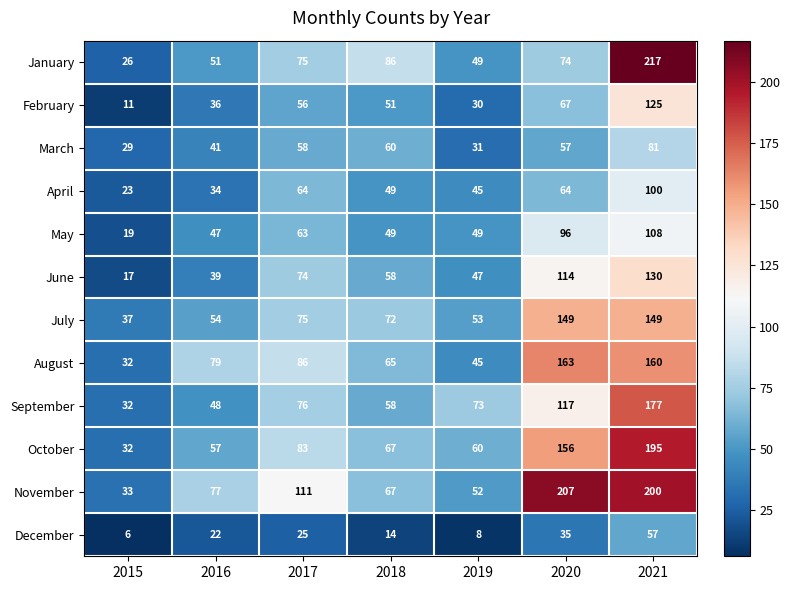

Count the number of data series in this chart.

12